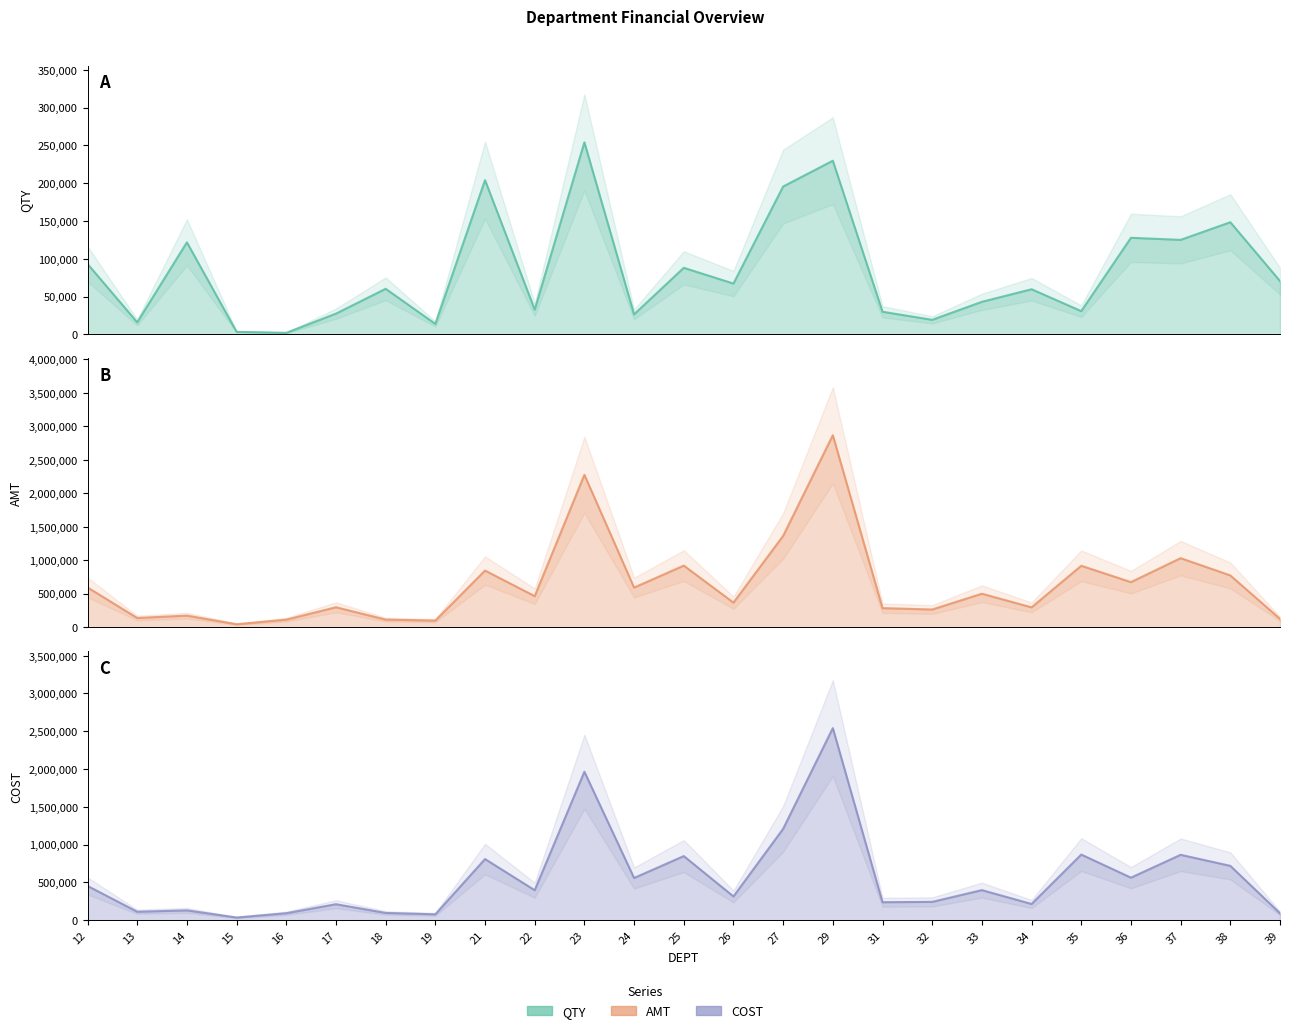

True or false: COST has more than 1 points higher than both neighbors.

True